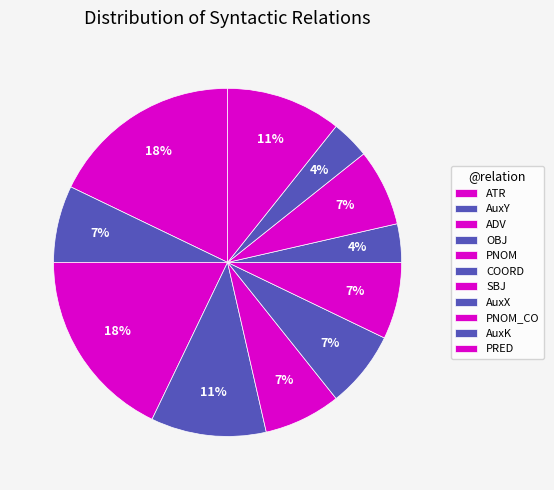

What is the change in value from ATR to PRED?

-2